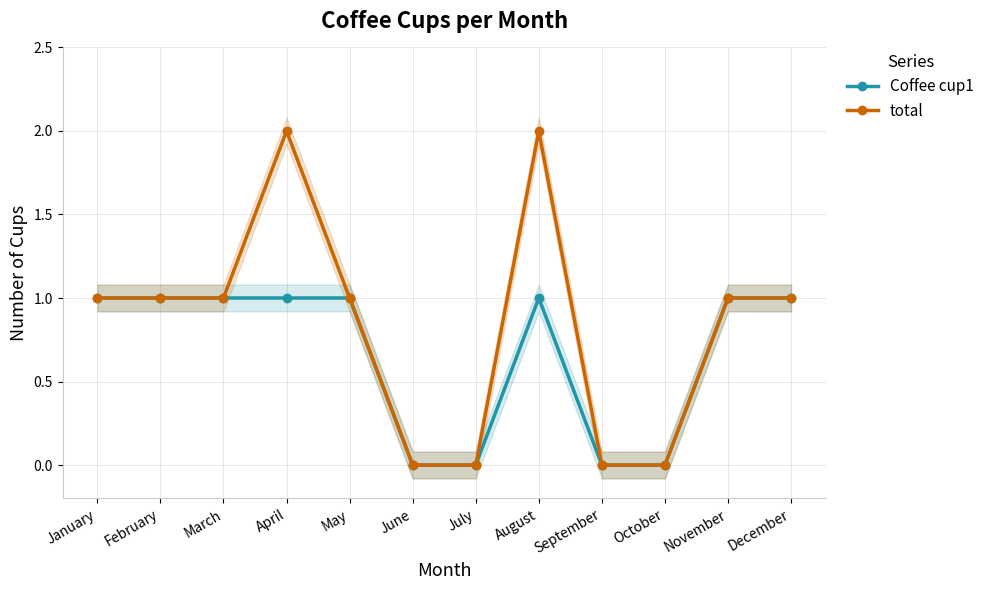

Reading left to right, extract all data points from this chart.

Coffee cup1: 1	1	1	1	1	0	0	1	0	0	1	1
total: 1	1	1	2	1	0	0	2	0	0	1	1